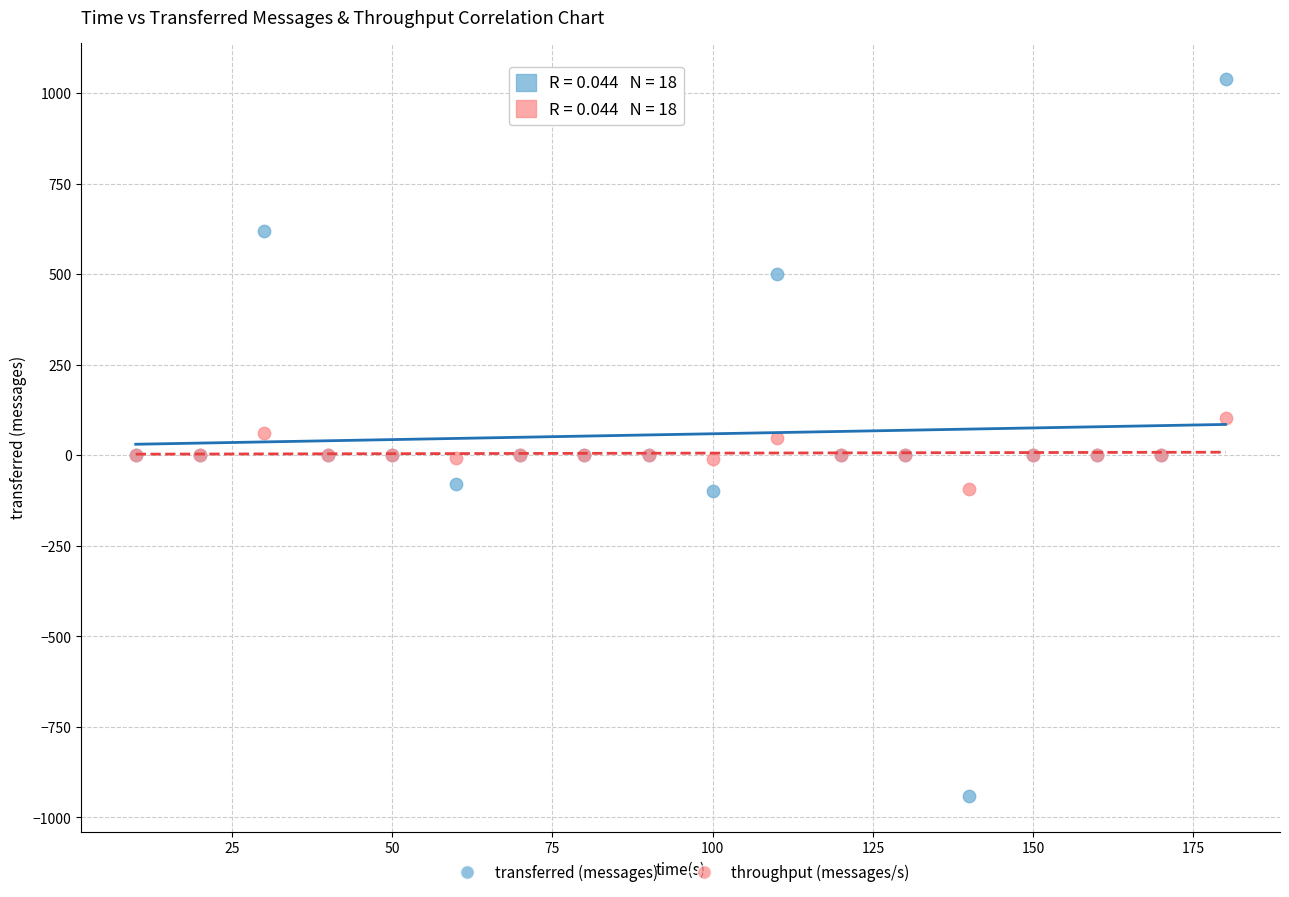

What is the X range (max minus min) for the scatter plot?

170